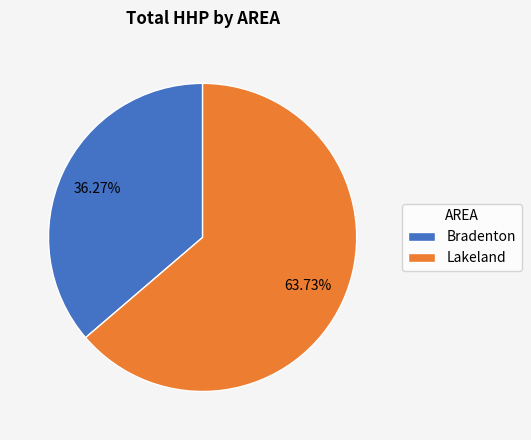

What percentage is the Lakeland slice, to the nearest percent?

64%